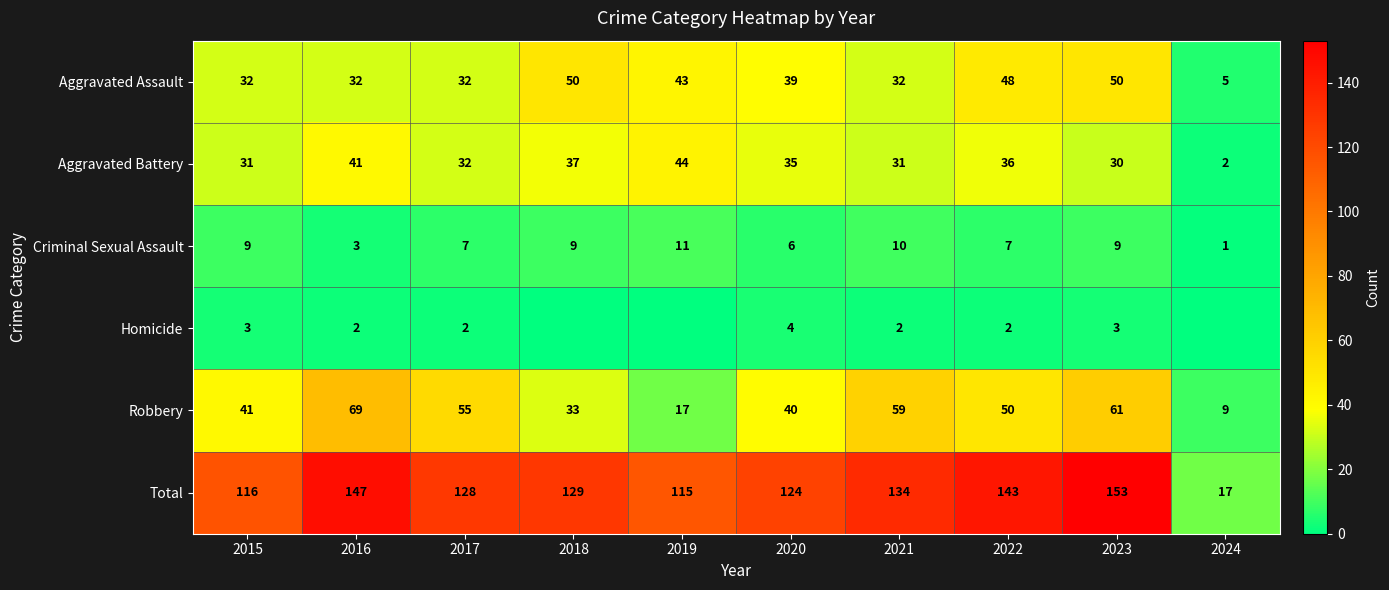

True or false: Aggravated Battery has a value of 36 at 2022.

True